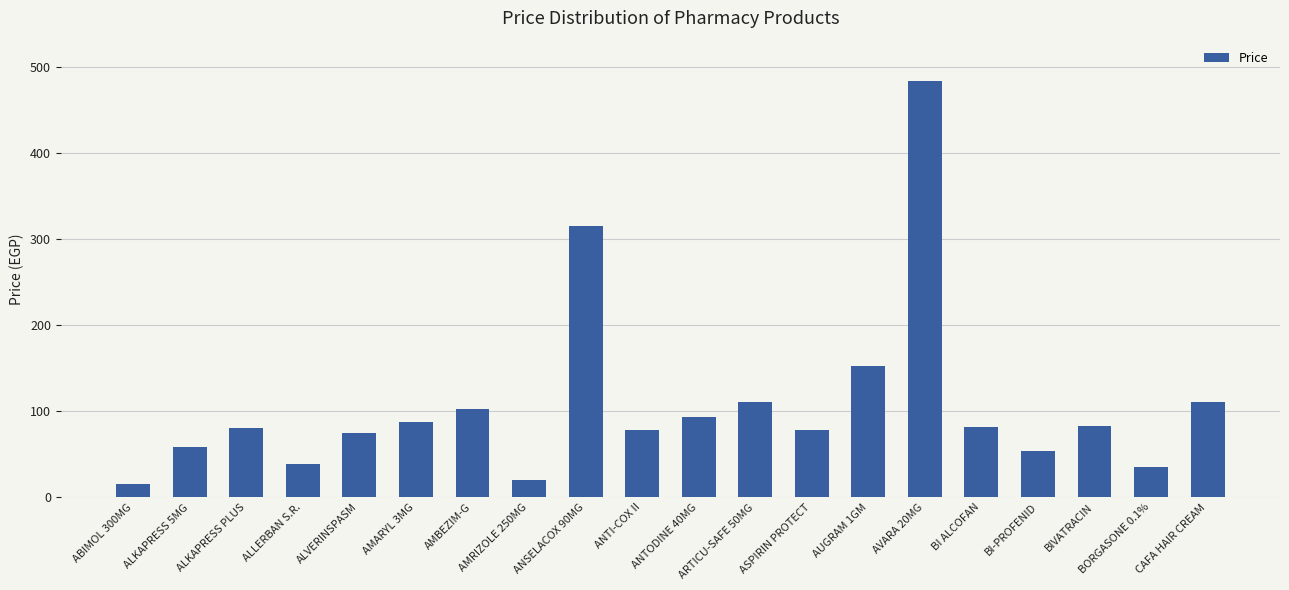

The chart shows a value of 152 at CAFA HAIR CREAM. True or false?

False